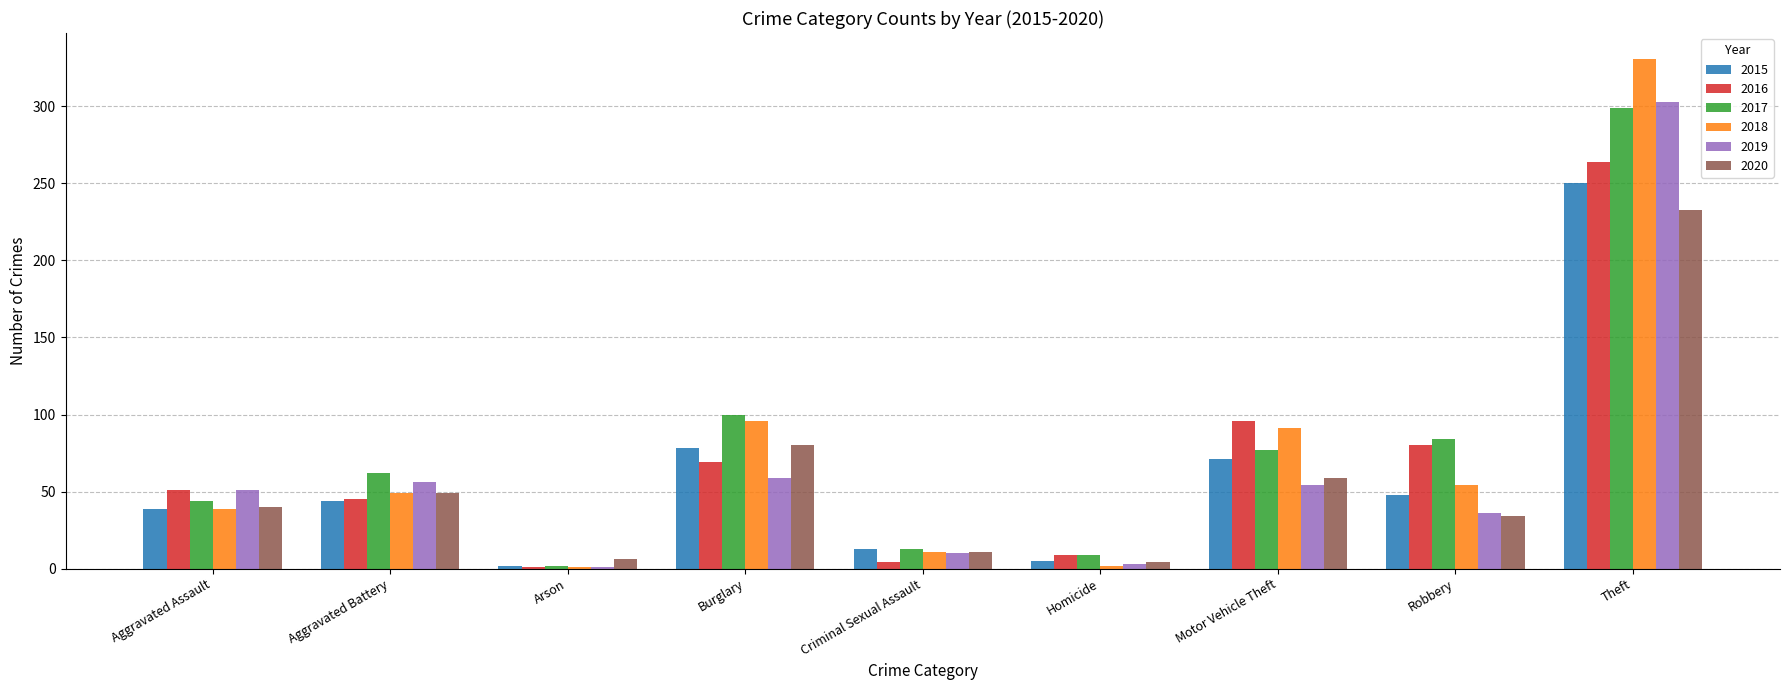

What is the difference between the 2017 values at Arson and Homicide?

7